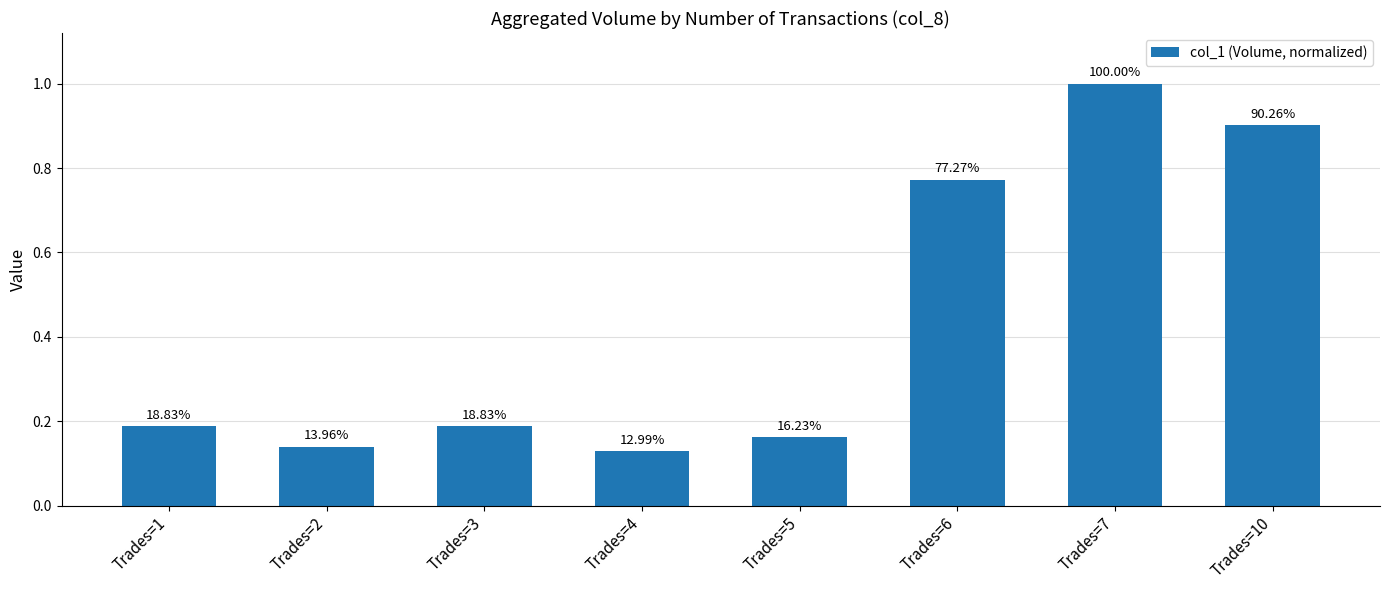

List the labels in order of value, smallest first.

Trades=4, Trades=2, Trades=5, Trades=1, Trades=3, Trades=6, Trades=10, Trades=7